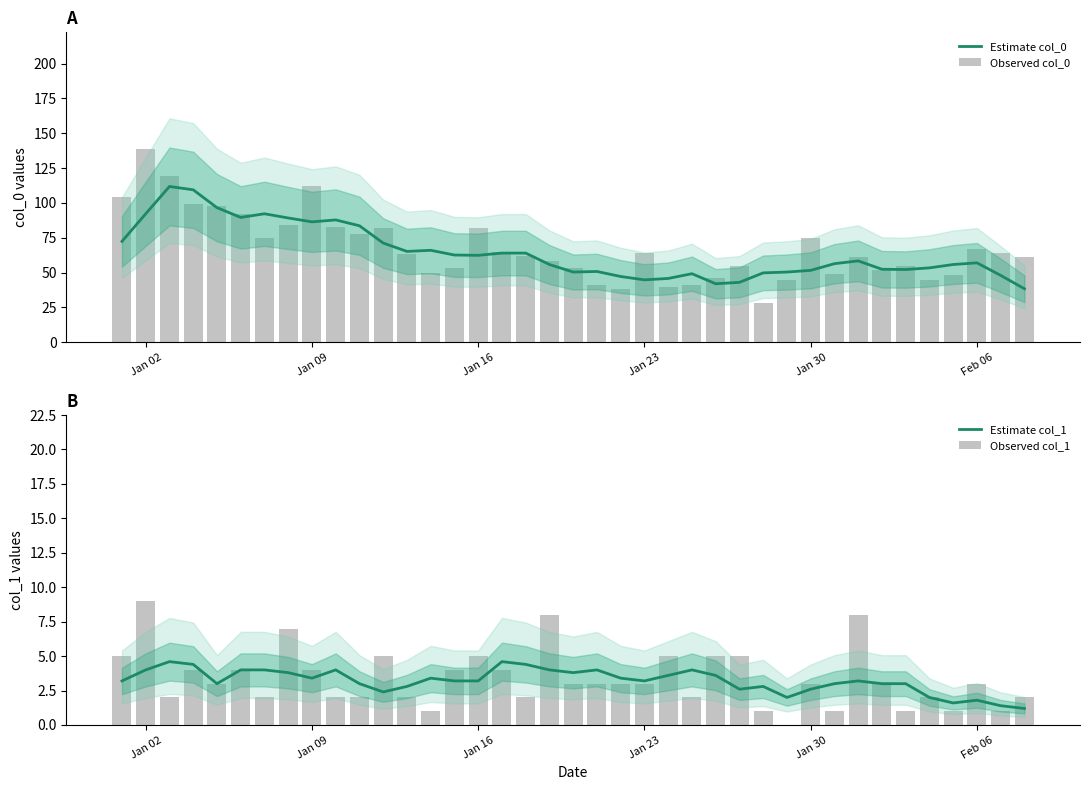

How many data points in Observed col_1 are less than 3?

16